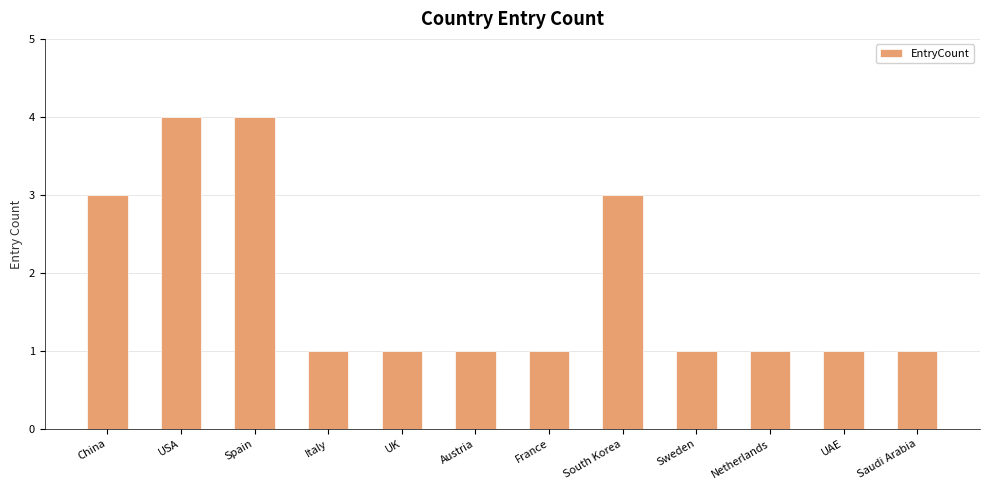

True or false: the data shows 1 at UK.

True